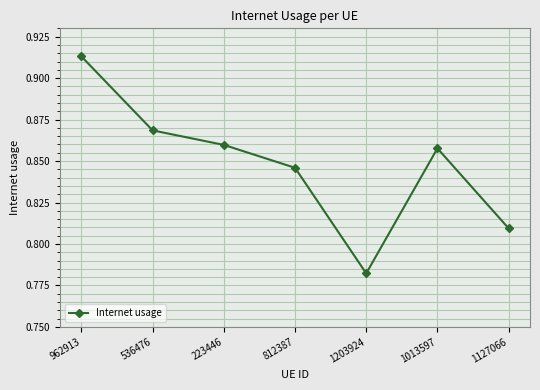

Which has a higher value, 812387 or 1013597?

1013597